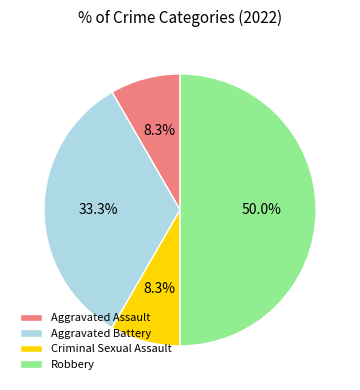

What is the largest slice in the pie chart?

Robbery